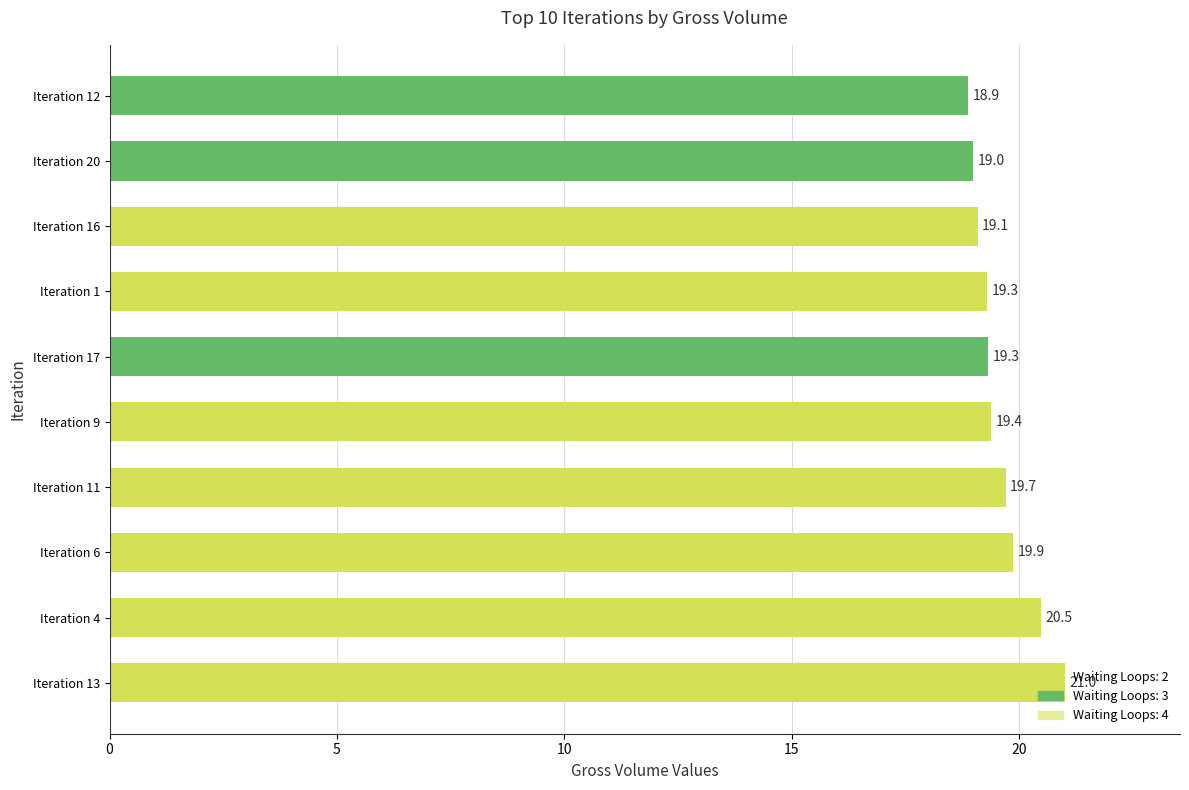

What is the minimum value shown in the chart?

18.9